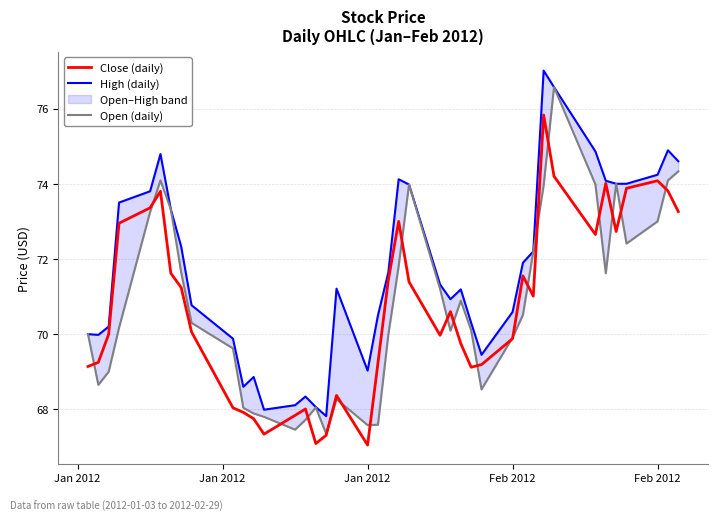

What is the average value of the Close (daily) series?

70.7